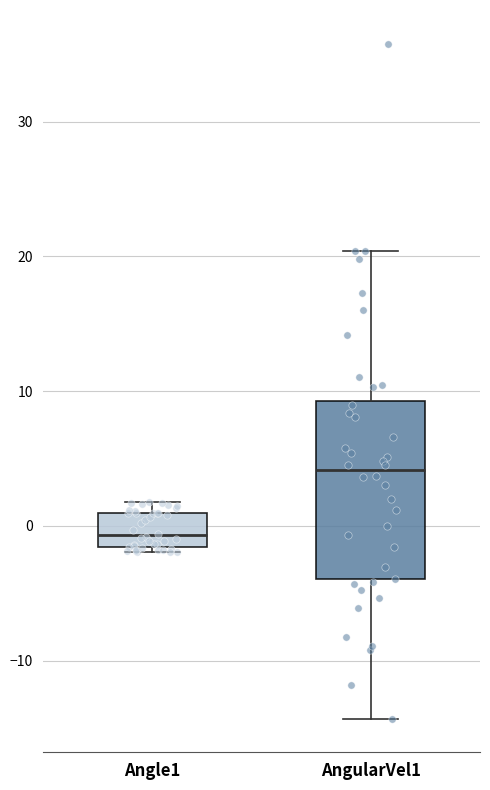

Comparing the boxes themselves (not the whiskers), which one is the tallest?

AngularVel1